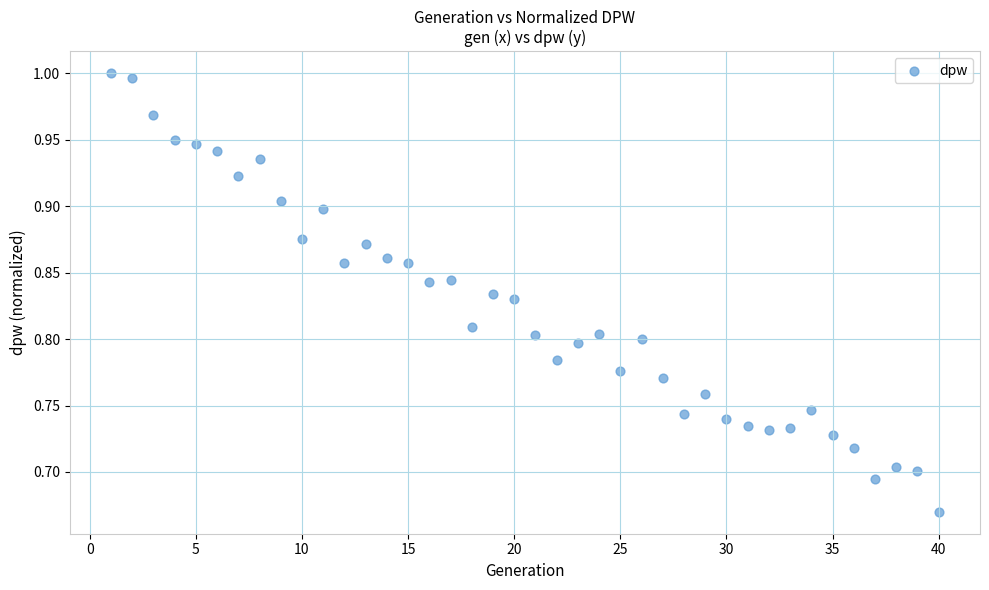

What is the range of X values (max minus min)?

39.0